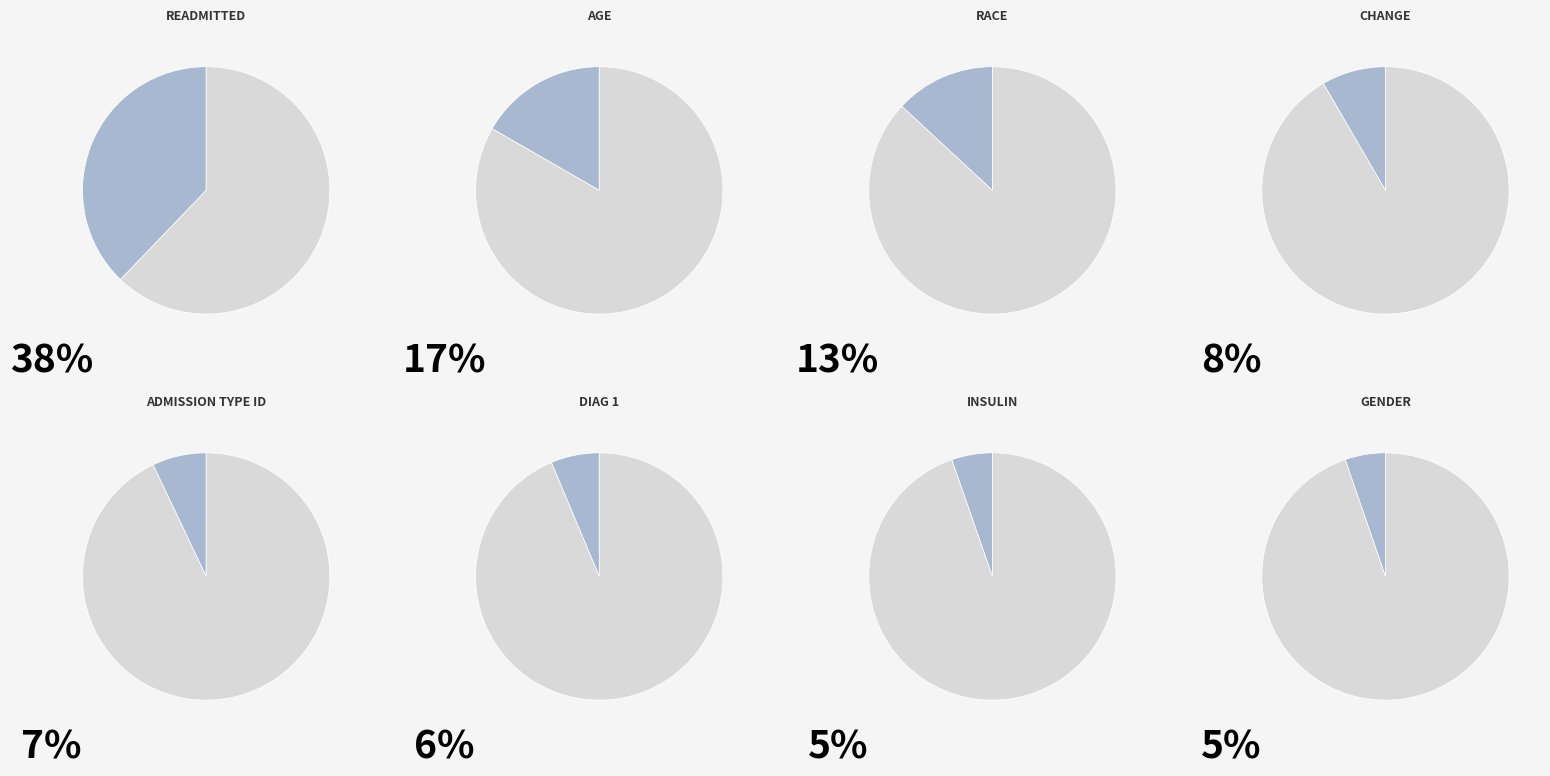

What is the total percentage of age and diag_1?

23.0%